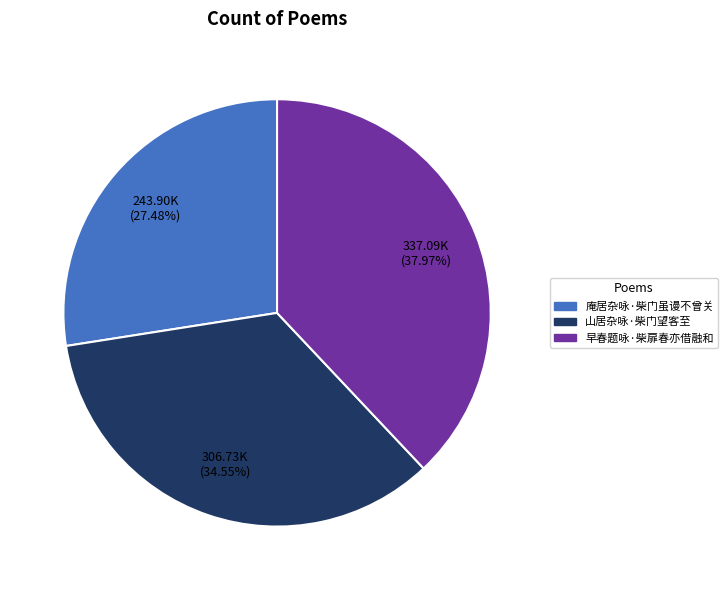

To the nearest percent, what percentage of the pie is 庵居杂咏·柴门虽谩不曾关?

27%